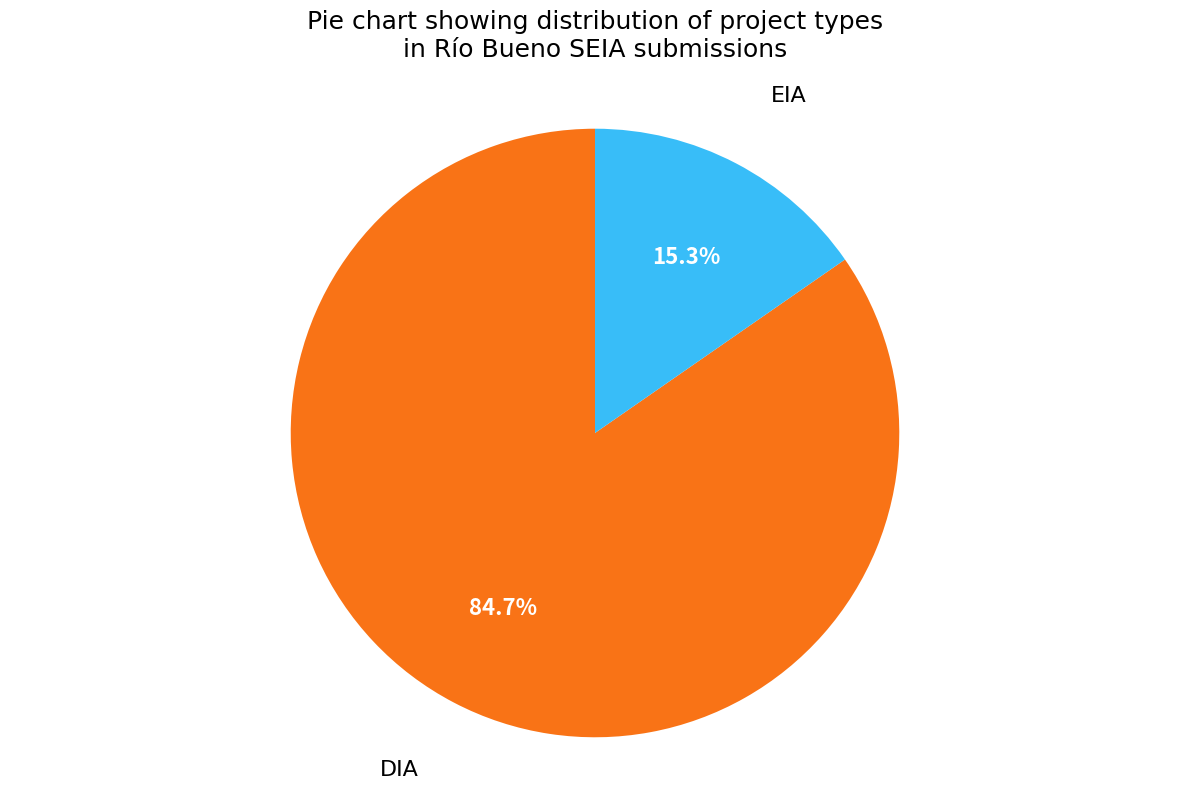

Does any single category account for the majority?

Yes